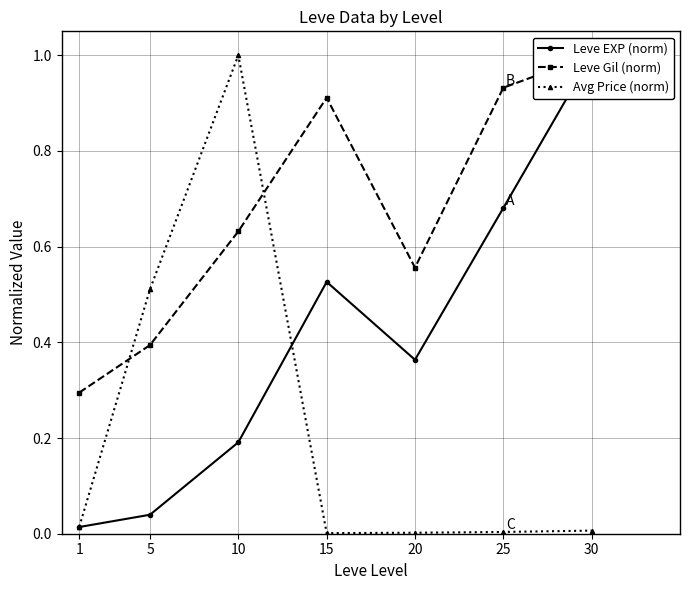

Rank the series by their average value, from lowest to highest.

Avg Price (norm), Leve EXP (norm), Leve Gil (norm)